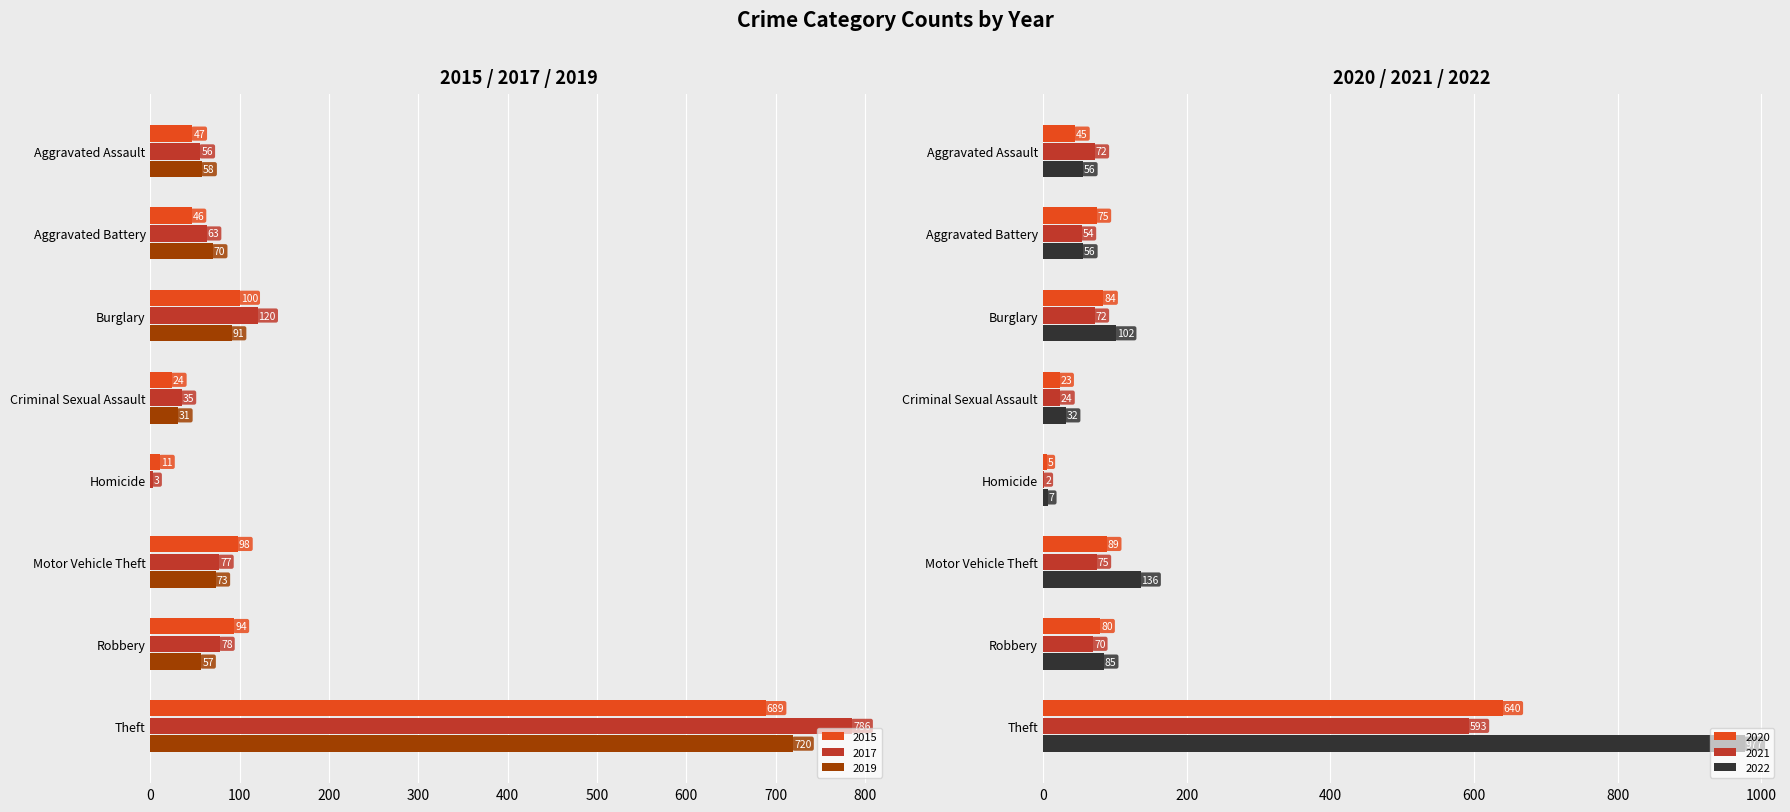

Does the chart contain stacked bars?

No